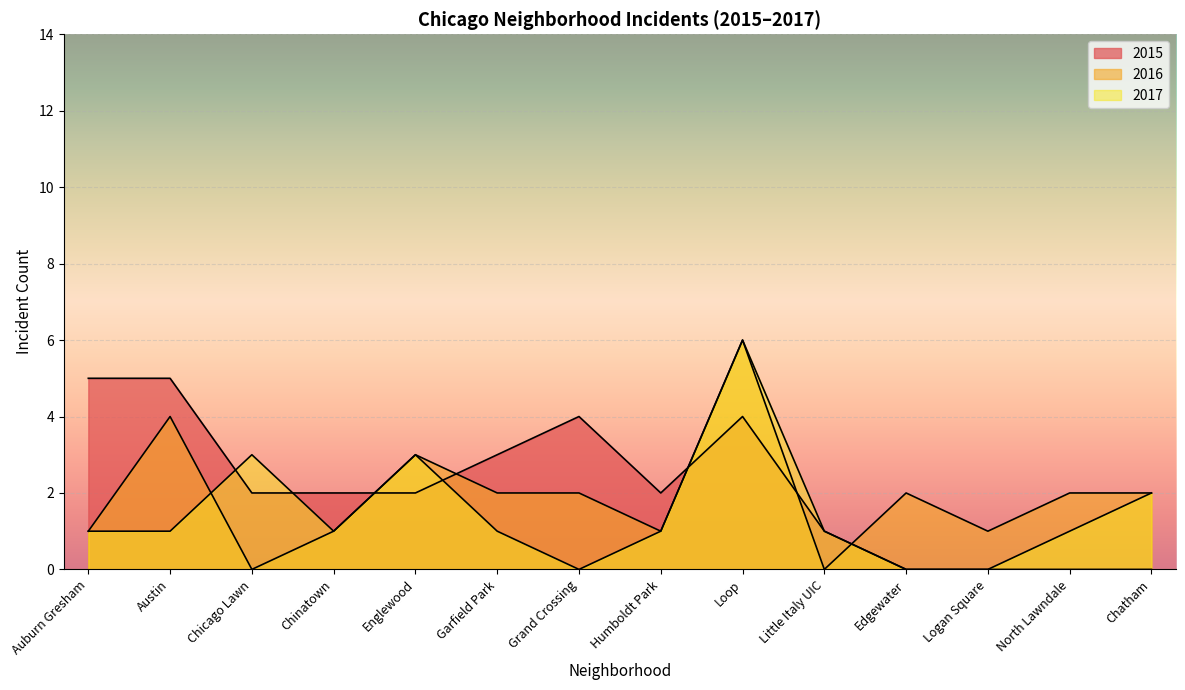

How many lines are shown in the chart?

3